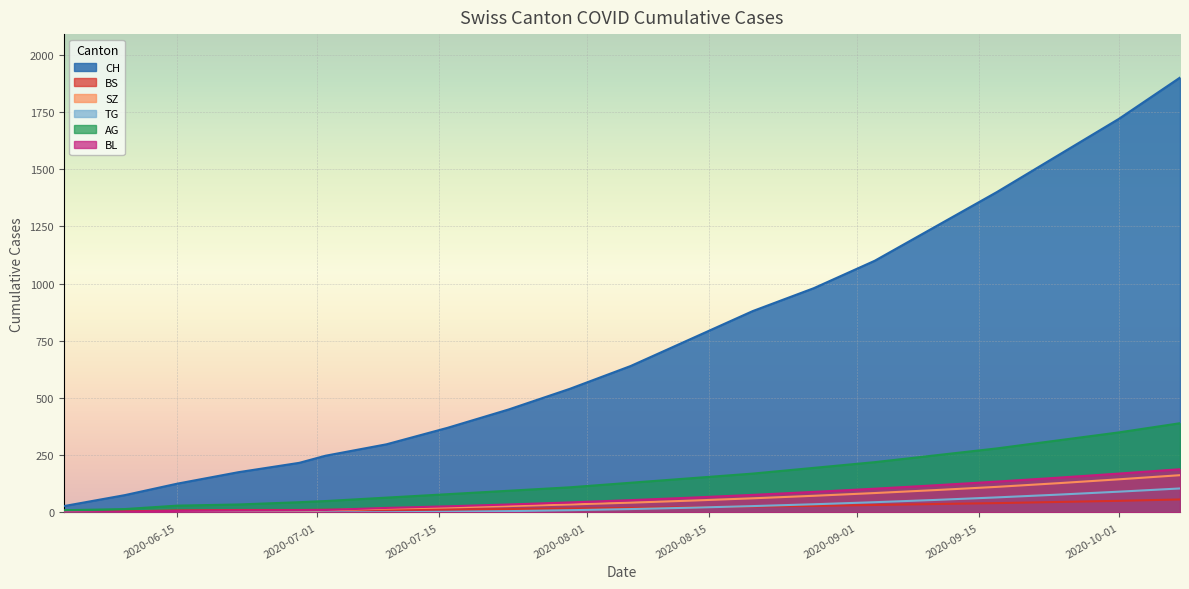

Reading left to right, transcribe all the data shown in this chart.

CH: 28	76	126	176	217	248	298	370	450	540	640	760	880	980	1100	1250	1400	1560	1720	1900
BS: 0	5	9	11	11	12	12	13	15	17	20	23	26	29	33	37	41	46	51	57
SZ: 0	0	0	1	2	9	17	22	28	35	43	52	62	73	85	98	112	128	145	163
TG: 0	0	0	0	0	0	1	3	6	10	15	21	28	36	45	55	66	78	91	105
AG: 10	15	30	35	45	50	65	80	95	110	130	150	170	195	220	250	280	315	350	390
BL: 0	3	7	9	10	11	20	27	35	44	54	65	77	90	104	119	135	152	170	189